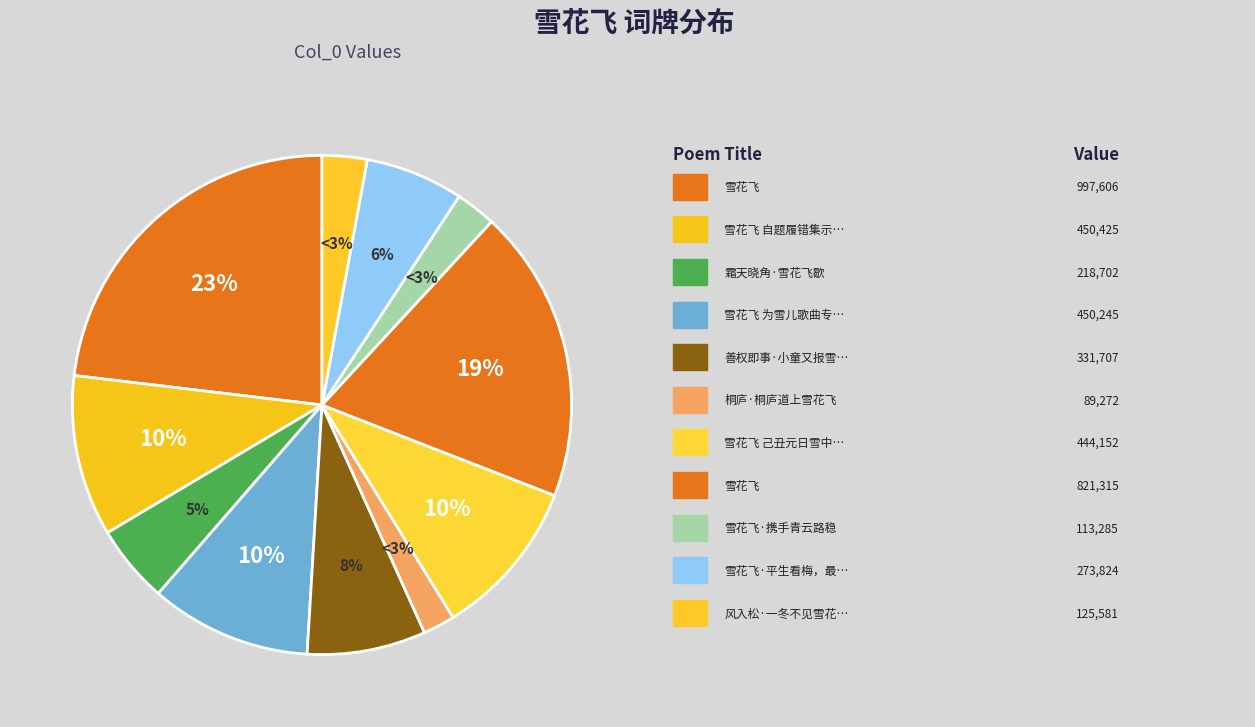

Does 雪花飞 represent more than half of the total?

No